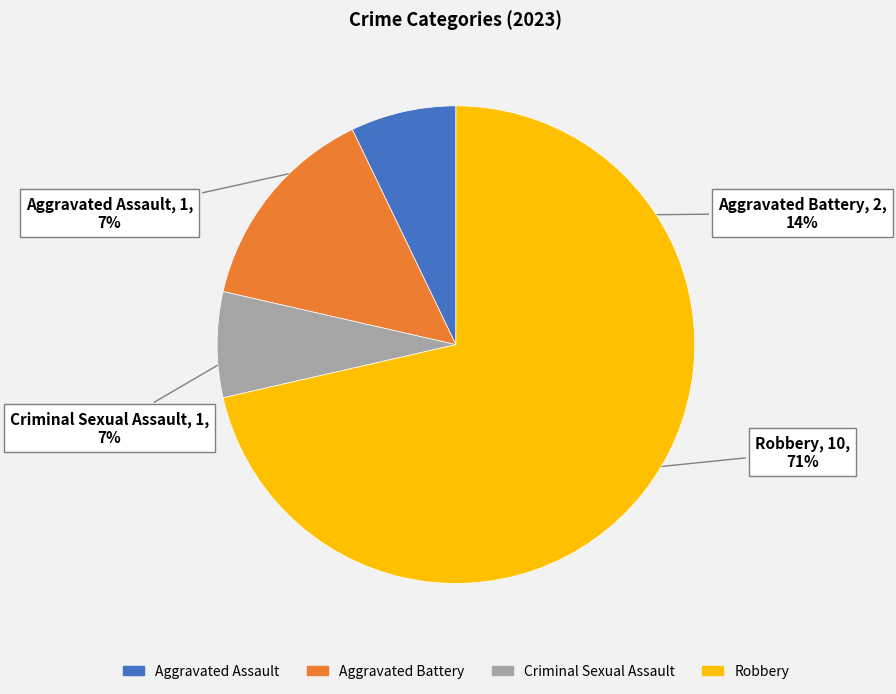

What is the majority slice?

Robbery